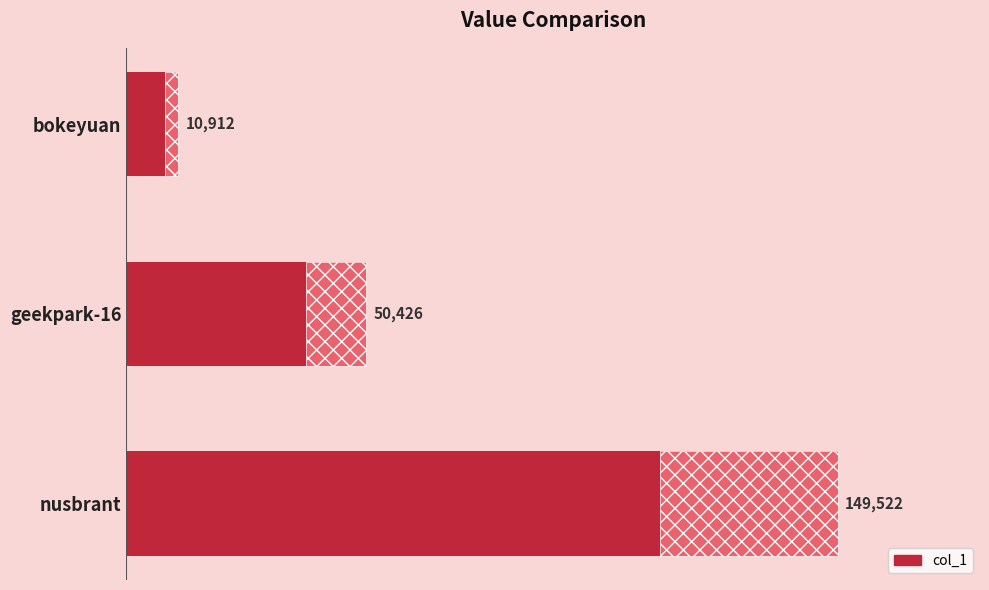

The value at bokeyuan is 17667. True or false?

False